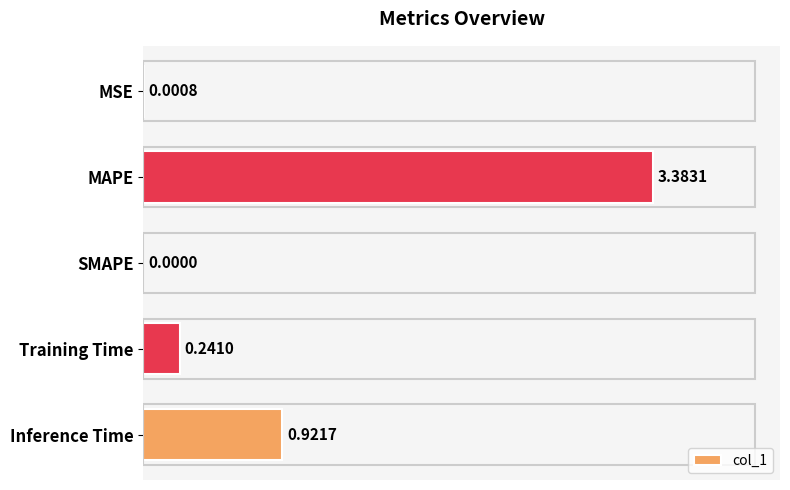

What is the change in value from MSE to Inference Time?

+0.9